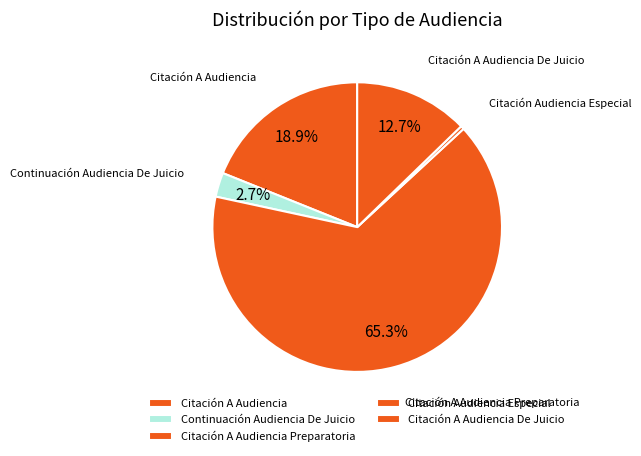

Rank the categories by value from lowest to highest.

Citación Audiencia Especial, Continuación Audiencia De Juicio, Citación A Audiencia De Juicio, Citación A Audiencia, Citación A Audiencia Preparatoria